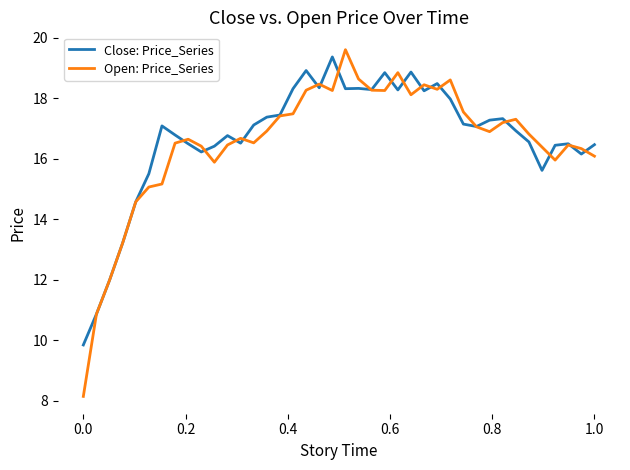

Which series has the largest range (max minus min)?

Open: Price_Series